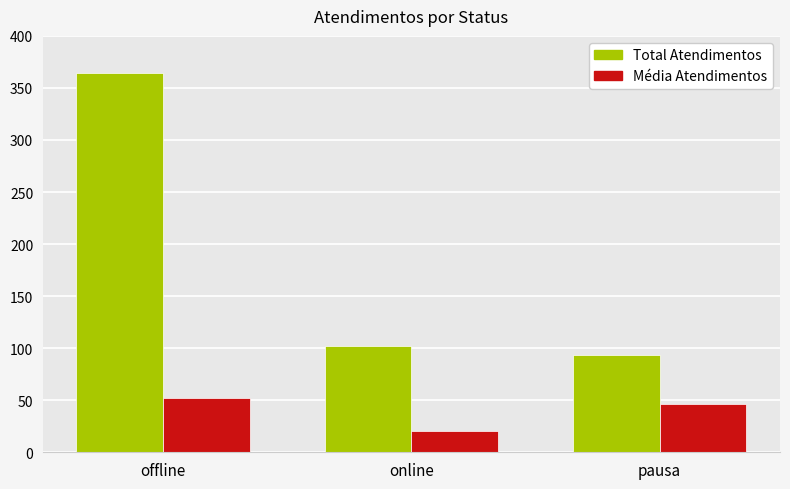

Count the Média Atendimentos values in the range 20 to 52.

3